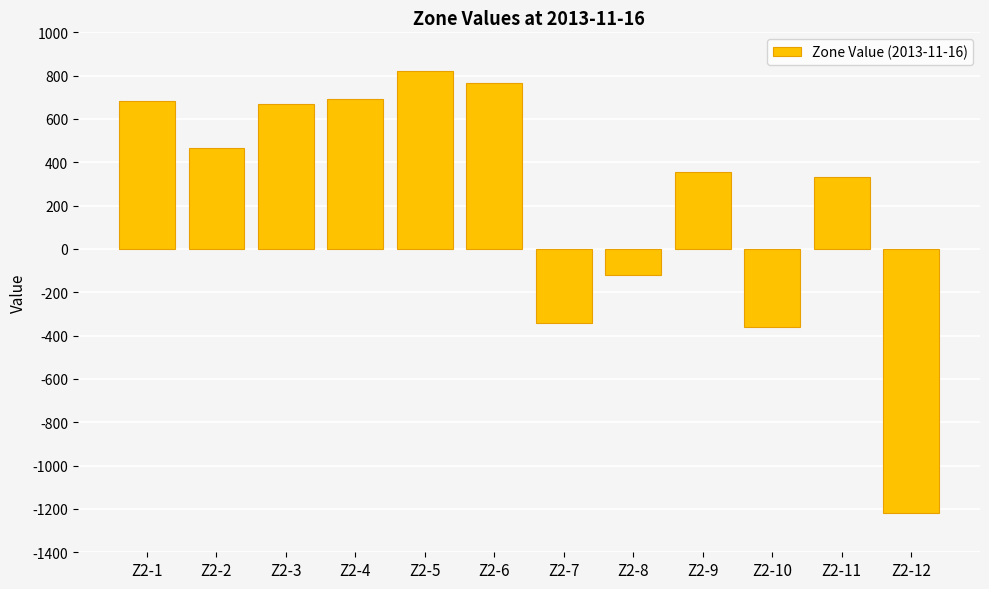

How many bars are there in total?

12